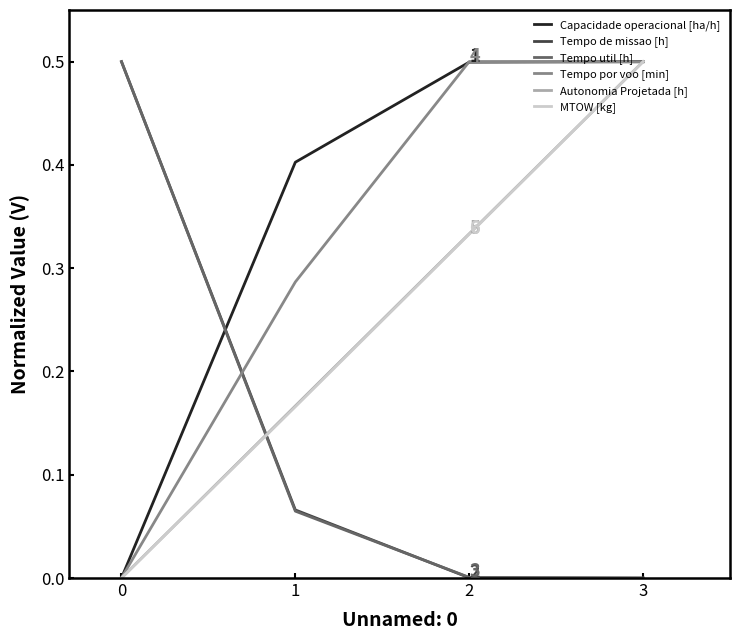

The Tempo por voo [min] series shows 0.9 at 3. True or false?

False